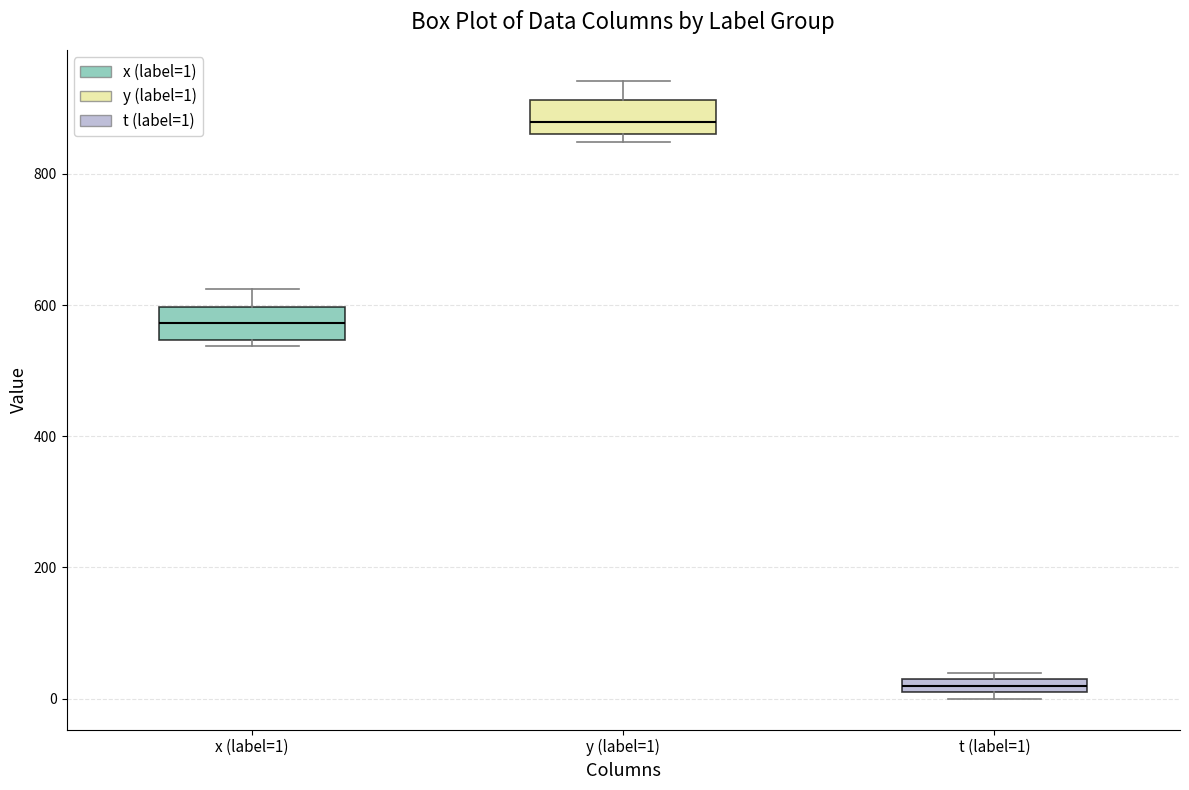

Where is the upper edge of the box for t (label=1) on the y-axis? The values are not printed on the chart, so give them approximately, as read against the axis.

20